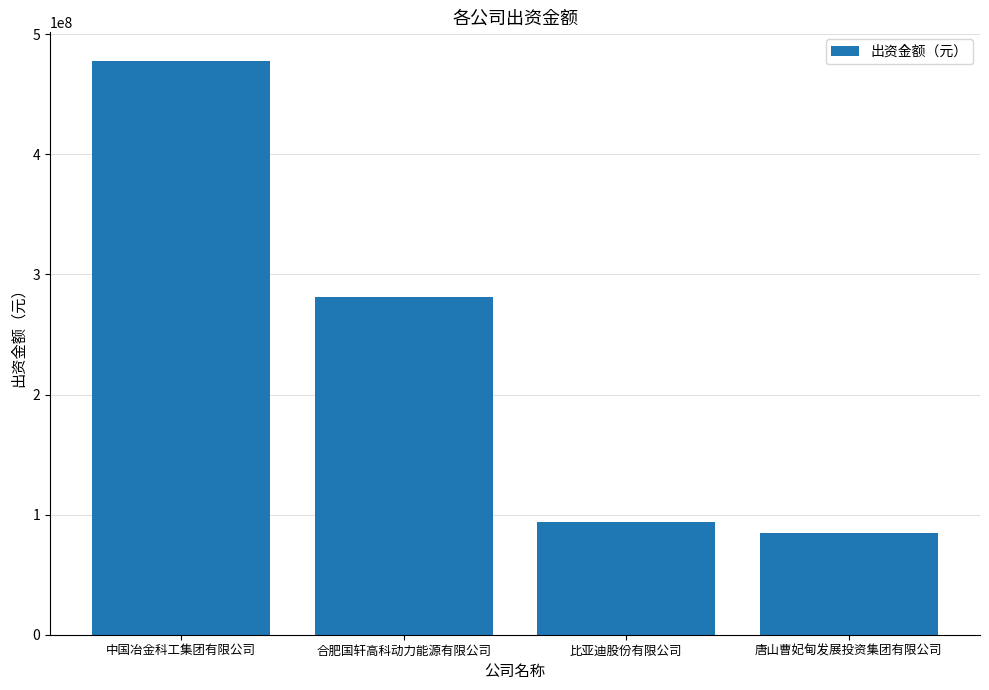

What is the change in value from 中国冶金科工集团有限公司 to 唐山曹妃甸发展投资集团有限公司?

-393472800